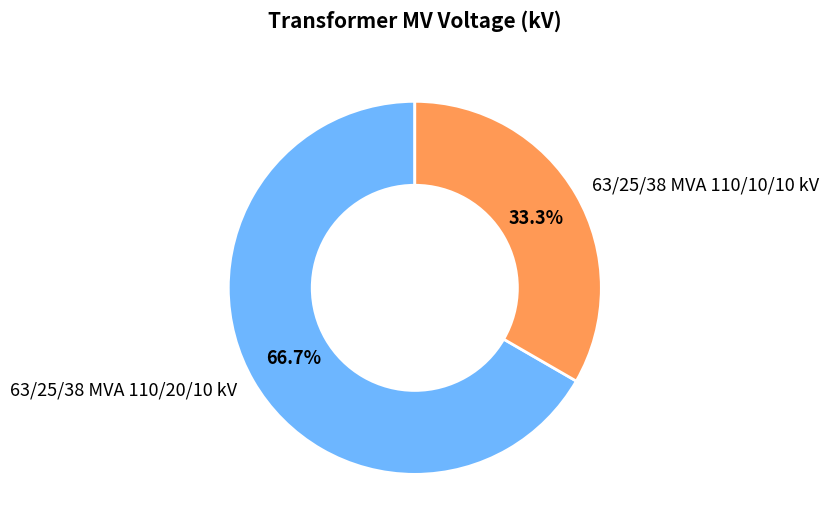

To the nearest percent, what is the difference between the largest and smallest slice percentages?

33%